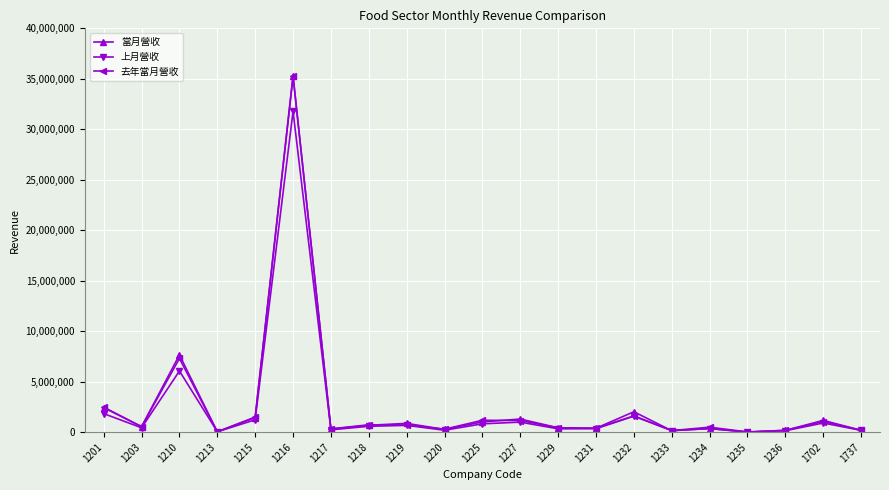

The value of 當月營收 at 1219 is 872199. True or false?

True